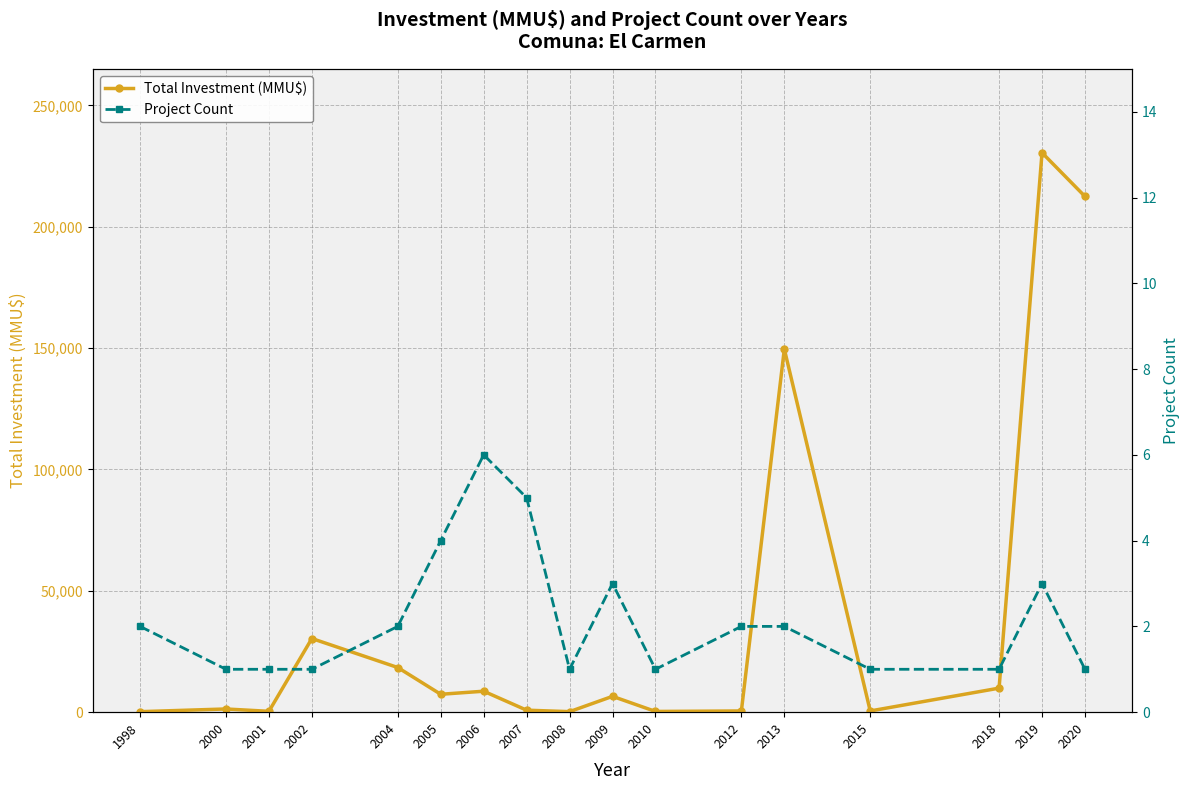

Reading left to right, what are all the values shown in this chart?

Total Investment (MMU$): 210	1320	350	30350	18400	7375	8635	824	215	6522	300	500	149600	500	9903	230500	212500
Project Count: 2	1	1	1	2	4	6	5	1	3	1	2	2	1	1	3	1